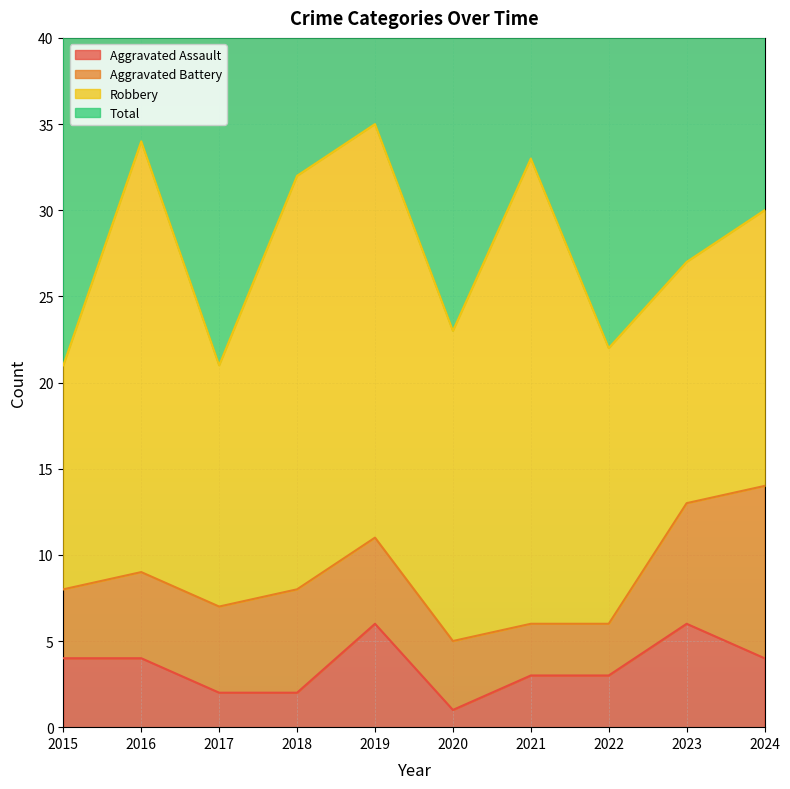

At which label does Aggravated Assault reach its minimum?

2020